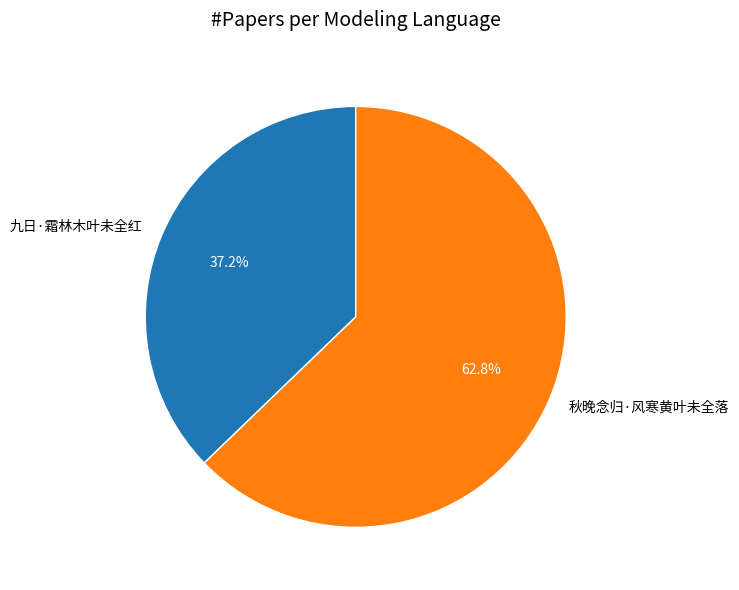

Which slice is the largest?

秋晚念归·风寒黄叶未全落